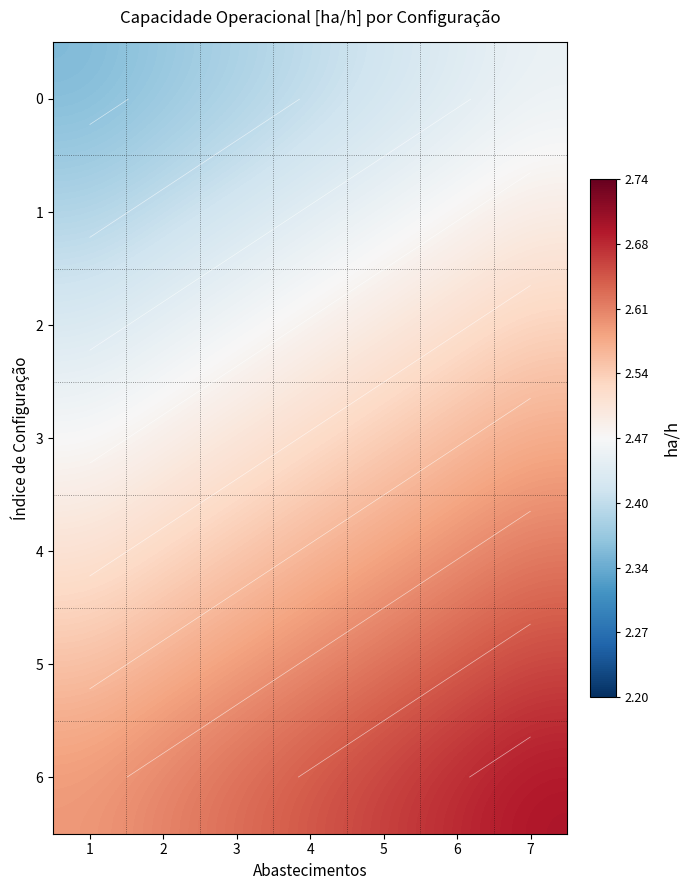

What is the greatest value displayed?

2.7